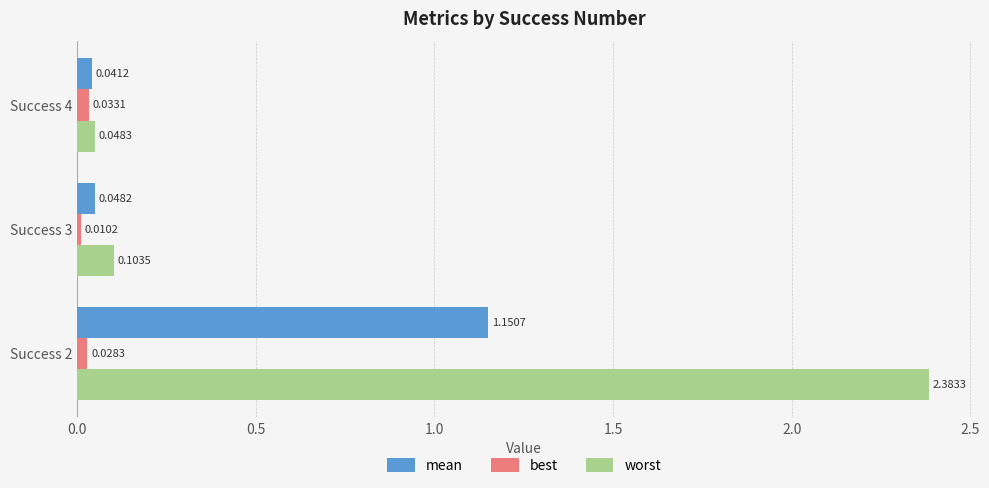

Count the number of categories in the chart.

3